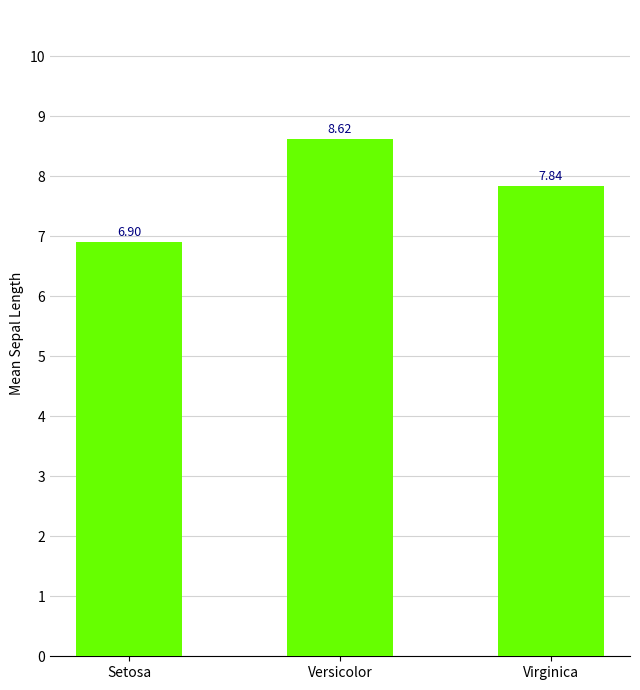

List the labels in order of value, largest first.

Versicolor, Virginica, Setosa